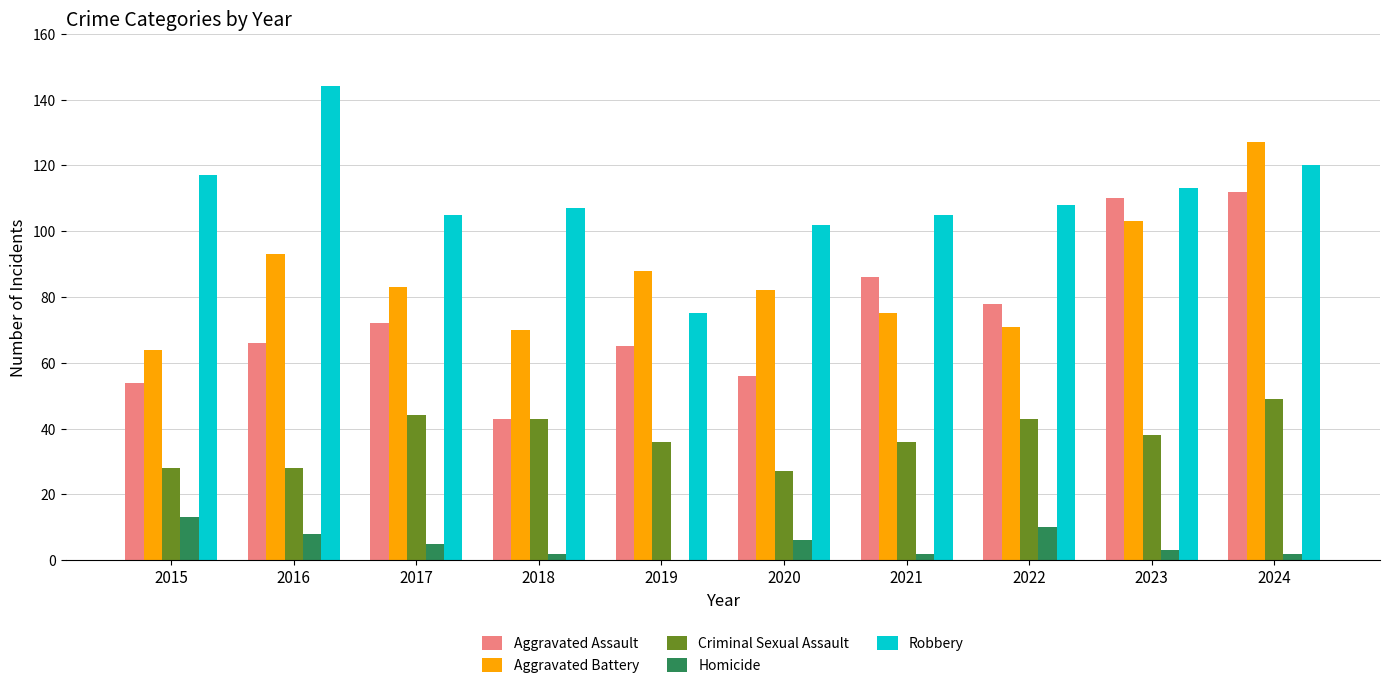

What is the total value across all series at 2021?

304